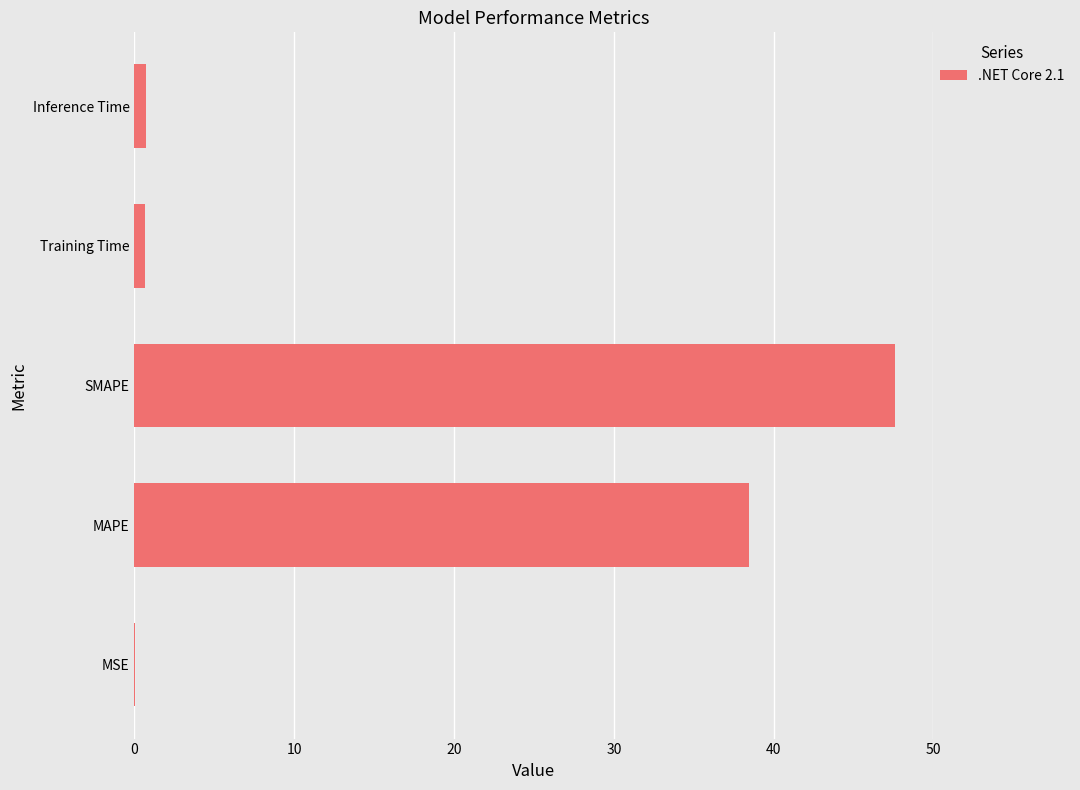

Which label corresponds to the largest value in the chart?

SMAPE